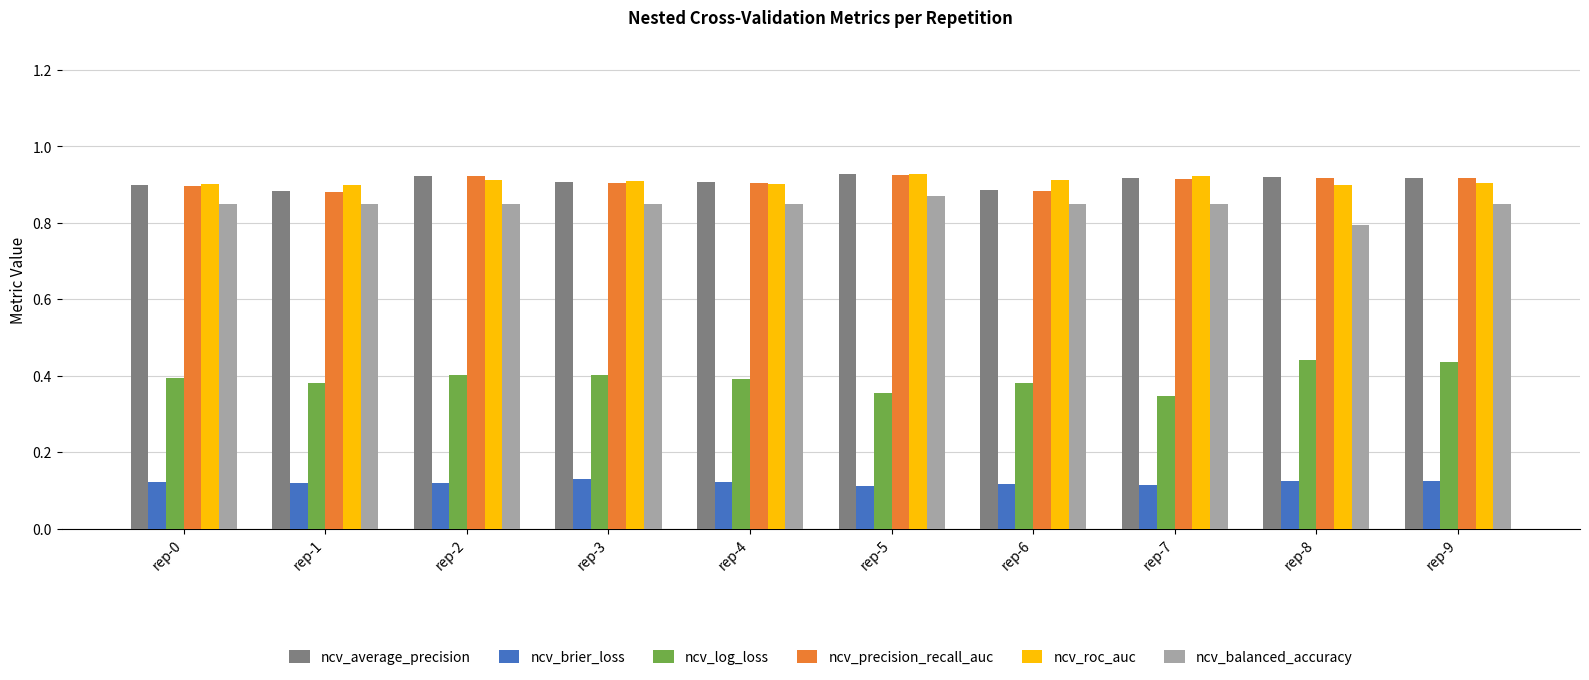

True or false: ncv_brier_loss has a value of 0.2 at rep-4.

False